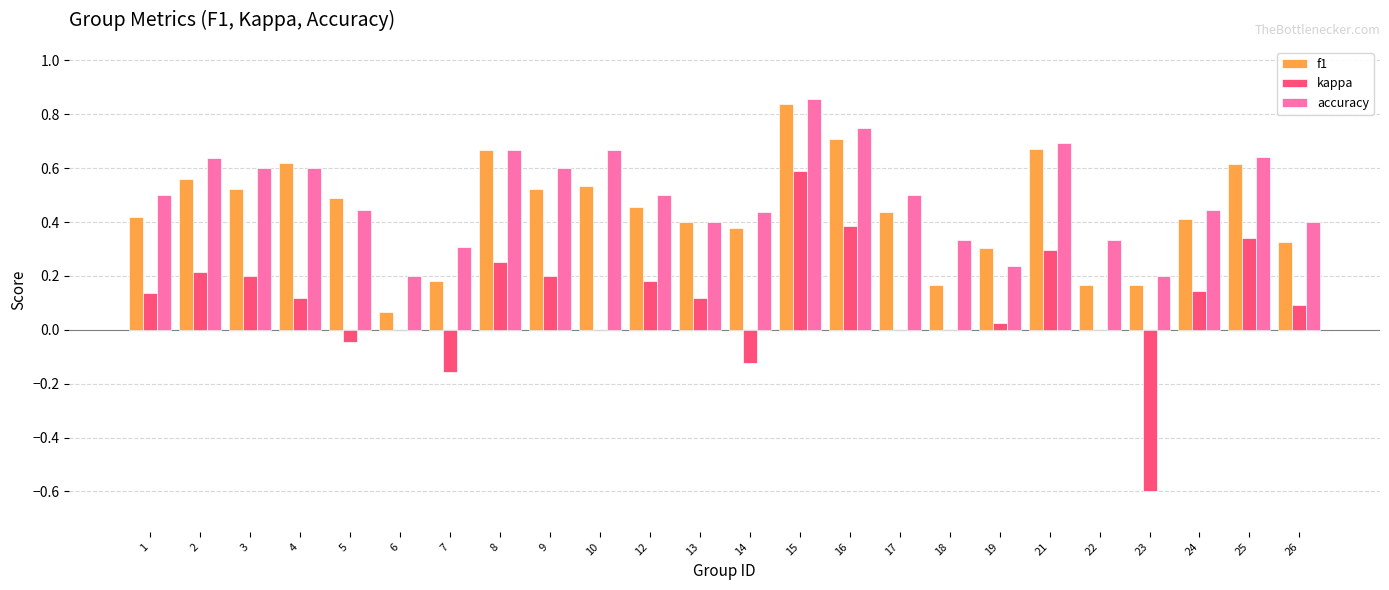

Is it true that f1 equals 0.2 at 22?

True